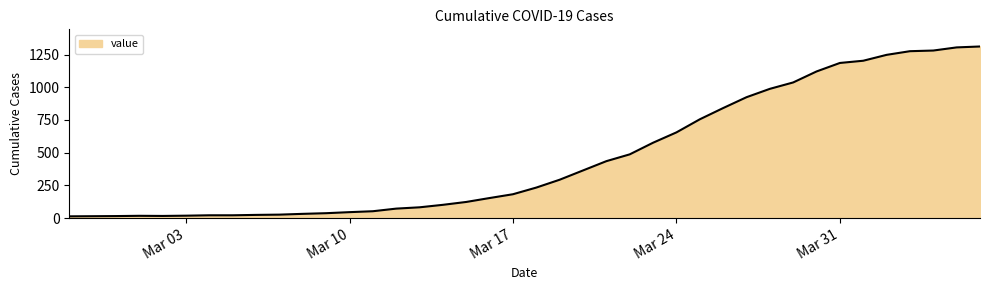

What is the maximum value shown in the chart?

1312